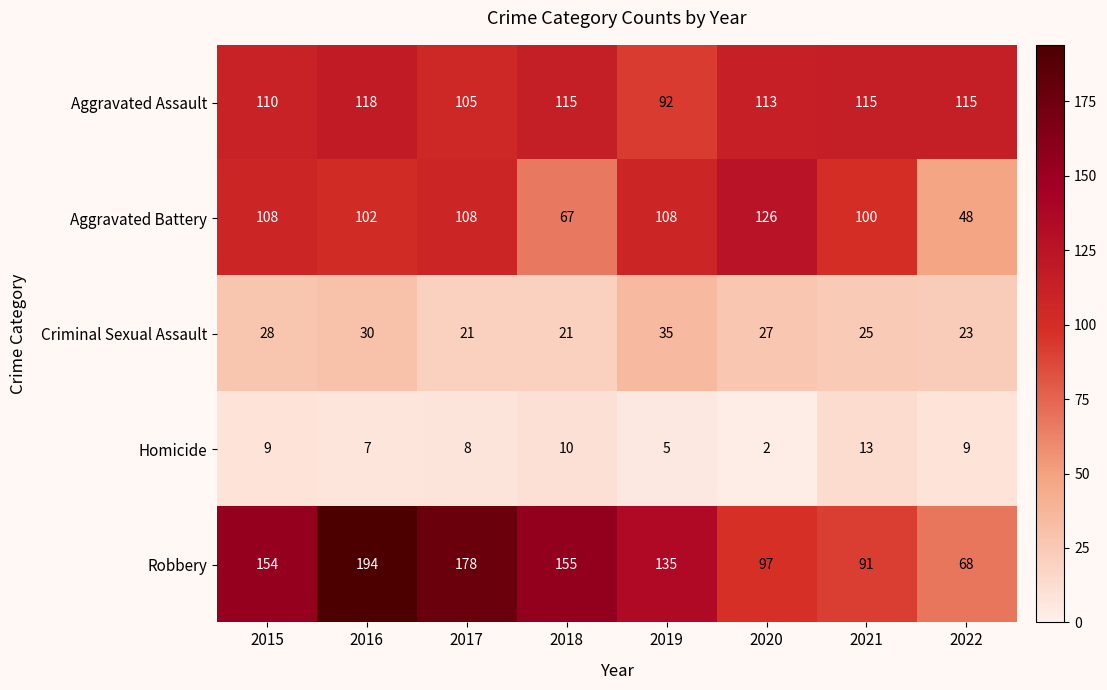

What is the sum of all Aggravated Assault values?

883